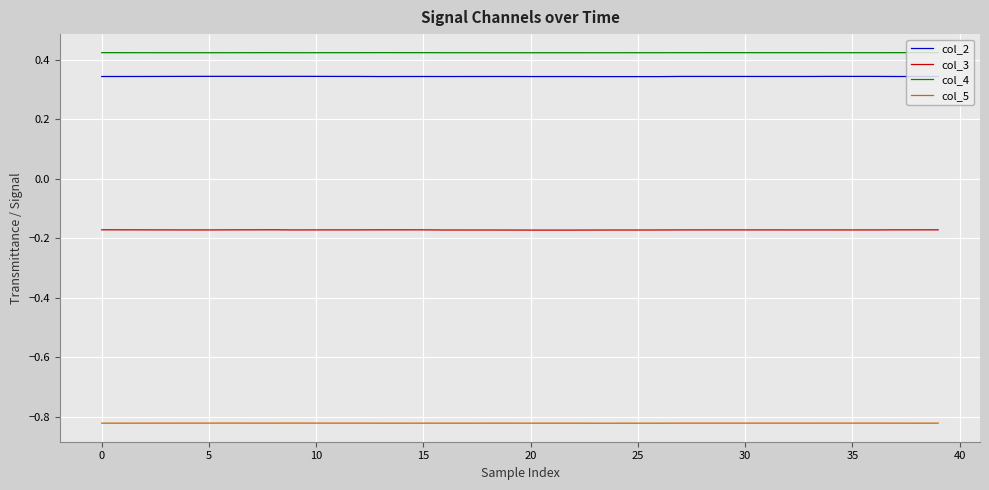

True or false: col_5 and col_4 intersect in this chart.

False